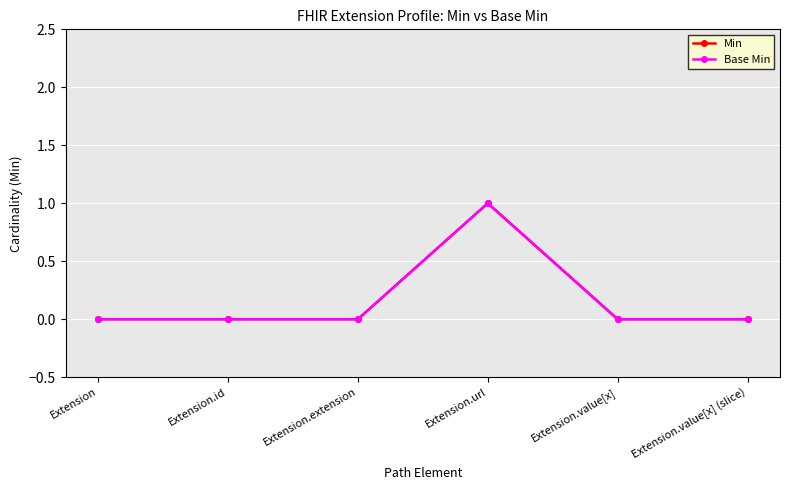

Which series has the largest total across all categories?

Min